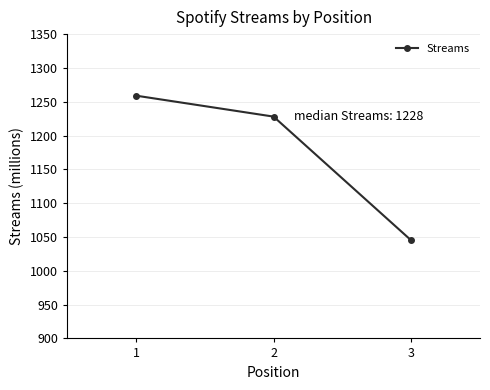

What is the value of the 3rd point from the left?

1045